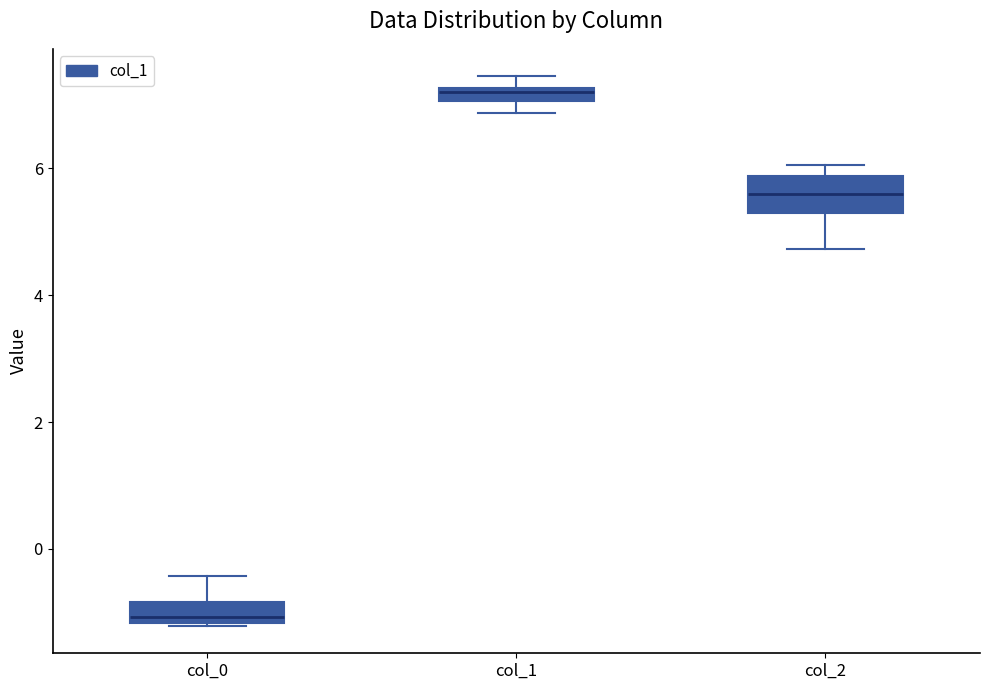

Where does the lower whisker of the box for col_2 end on the y-axis? The values are not printed on the chart, so give them approximately, as read against the axis.

4.8